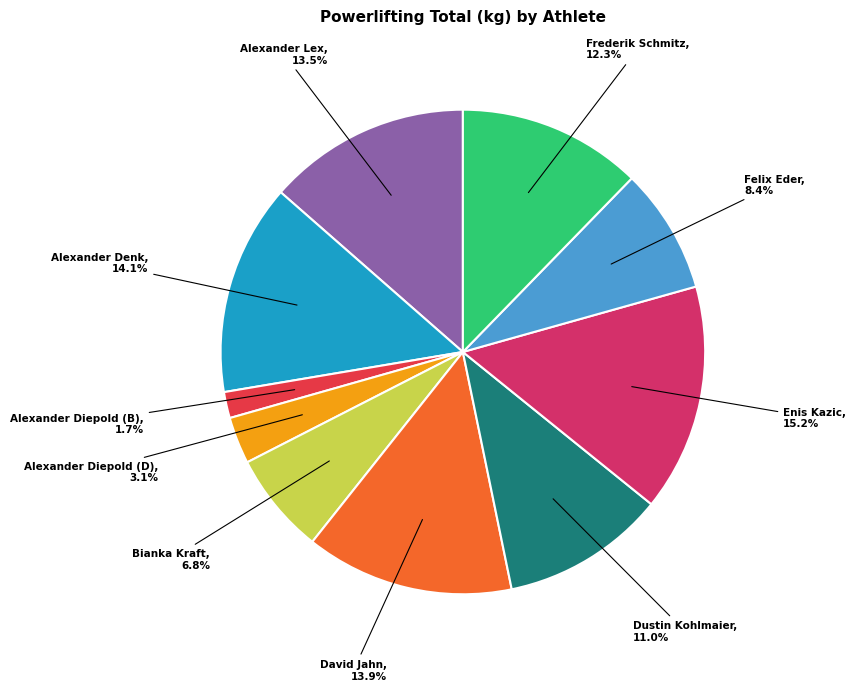

Is there a majority slice in this chart?

No